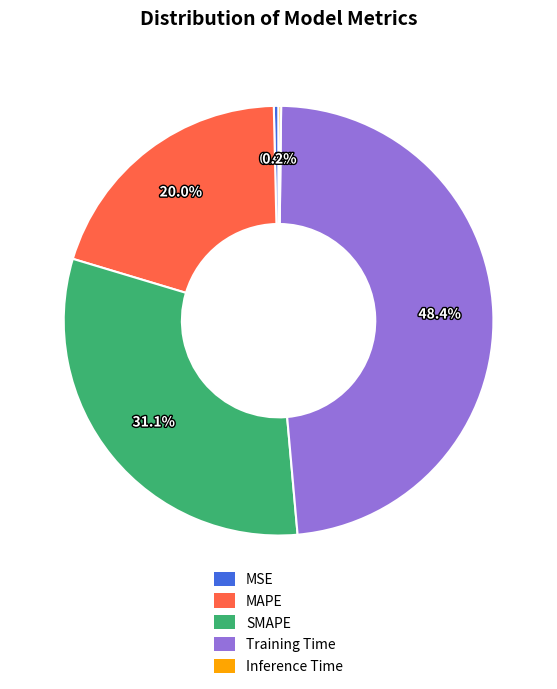

Which has a higher value, Training Time or MSE?

Training Time